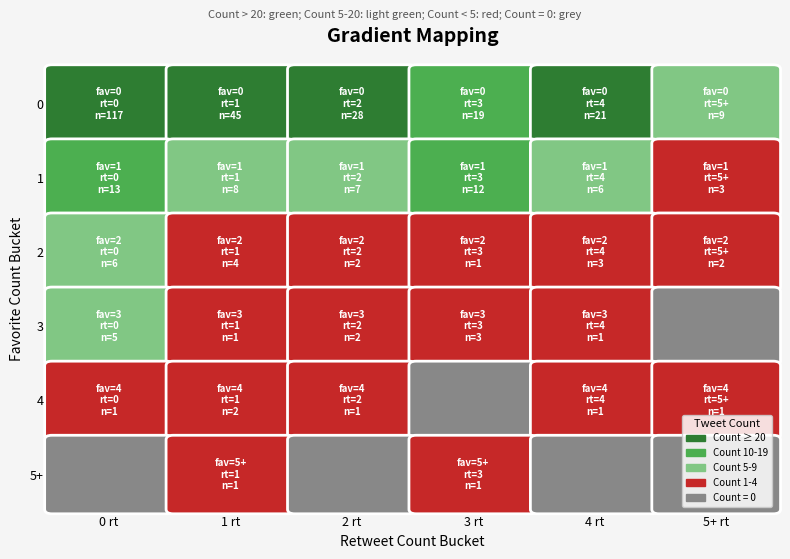

Where is 1 nearest to the value 8?

1